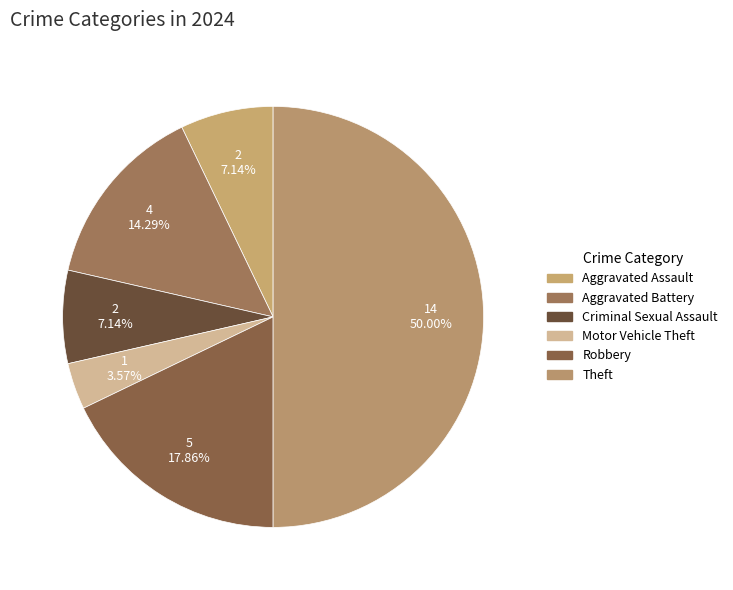

How many segments does this pie chart have?

6